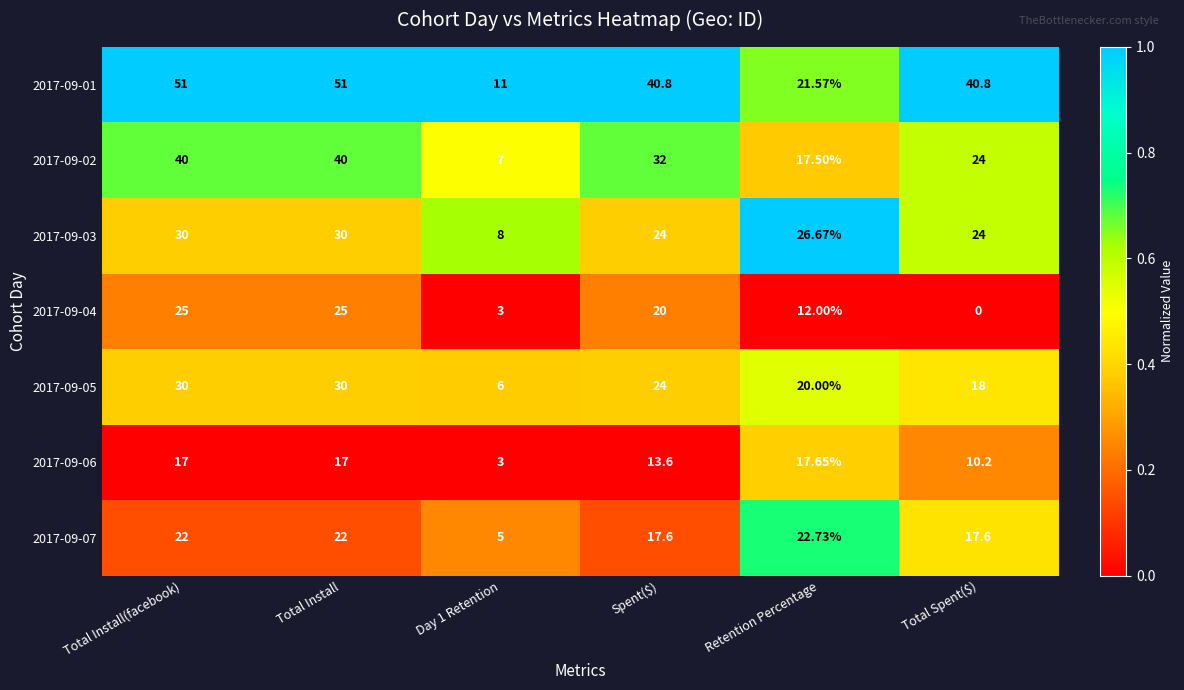

Where does the 2017-09-05 series first go above 24?

Total Install(facebook)